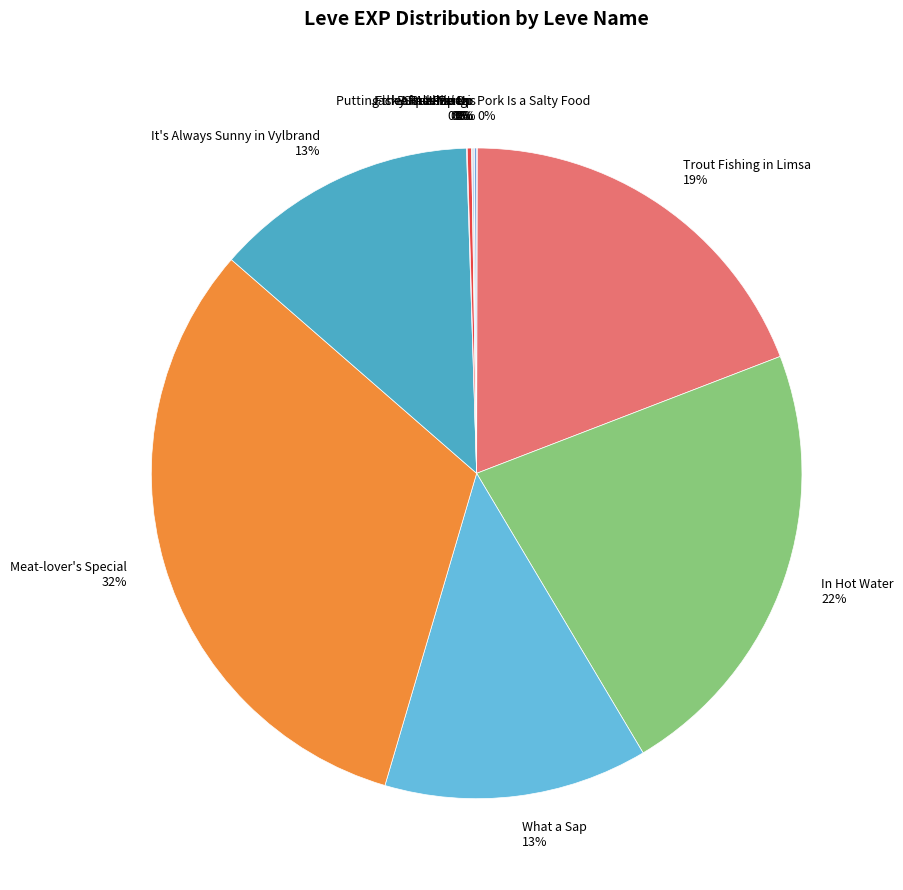

Is there any slice that represents more than half of the pie?

No